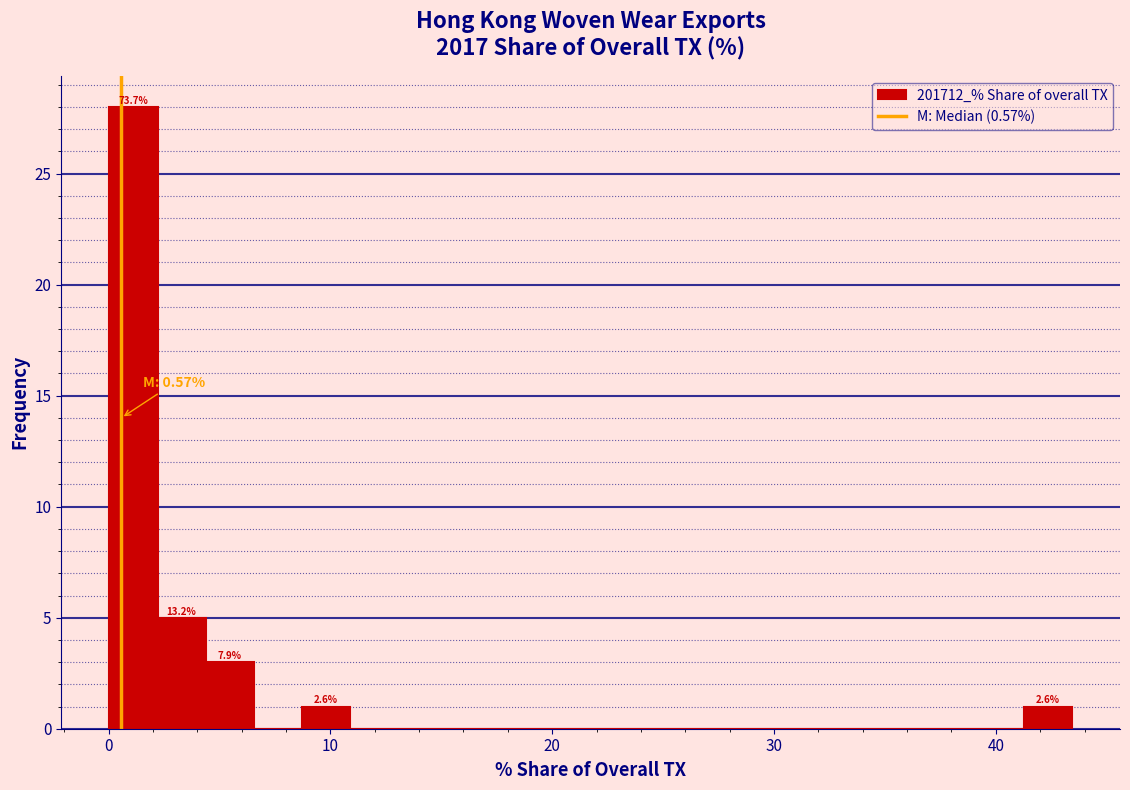

Around what value on the x-axis is the tallest bar? Give the approximate position of its centre, as read against the axis.

1